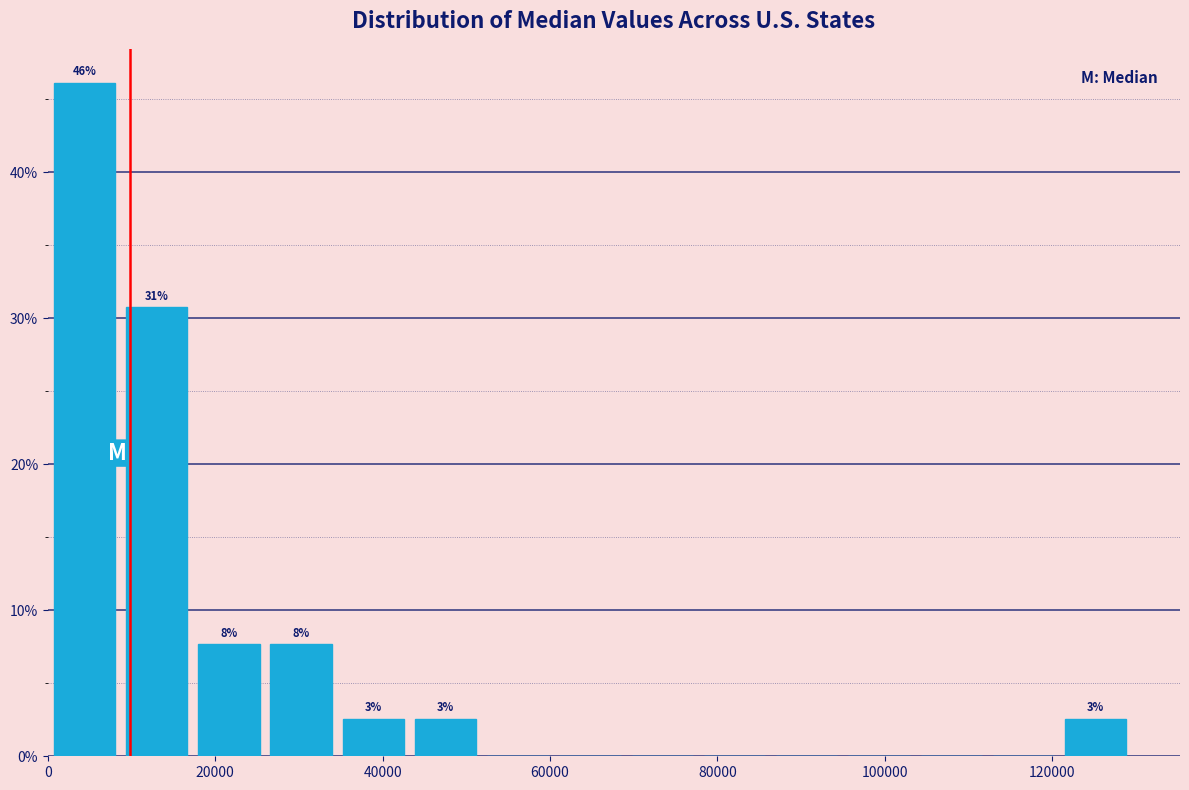

Over which range of the x-axis is the bar tallest?

0 to 8000